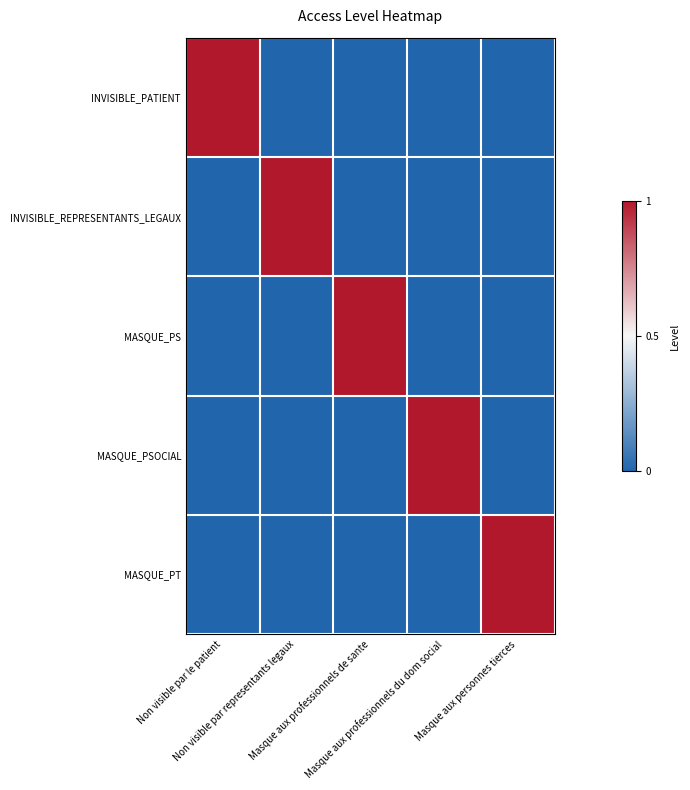

How many categories are shown in the chart?

5